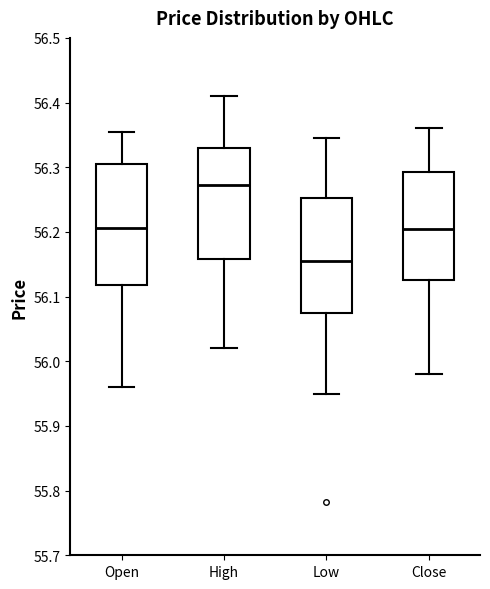

Where does the upper whisker of the box for Open end on the y-axis? The values are not printed on the chart, so give them approximately, as read against the axis.

56.35